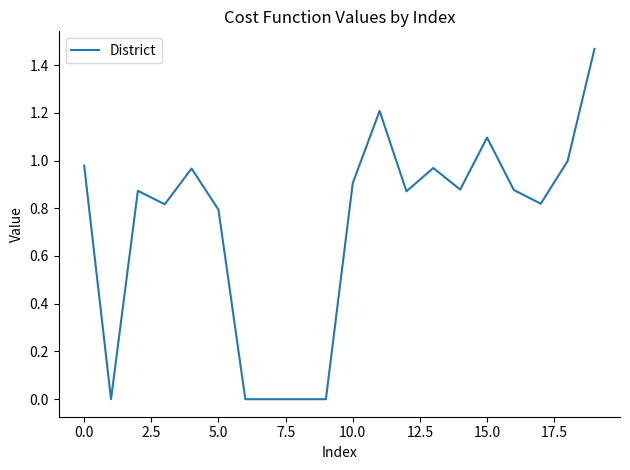

What is the difference between the second highest and minimum values?

1.2